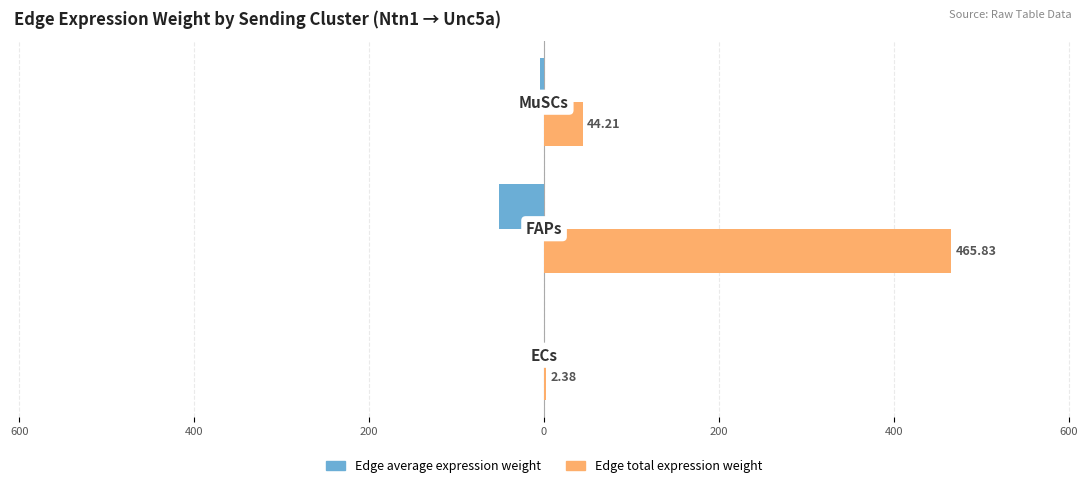

How many data points in Edge total expression weight are above 44?

2